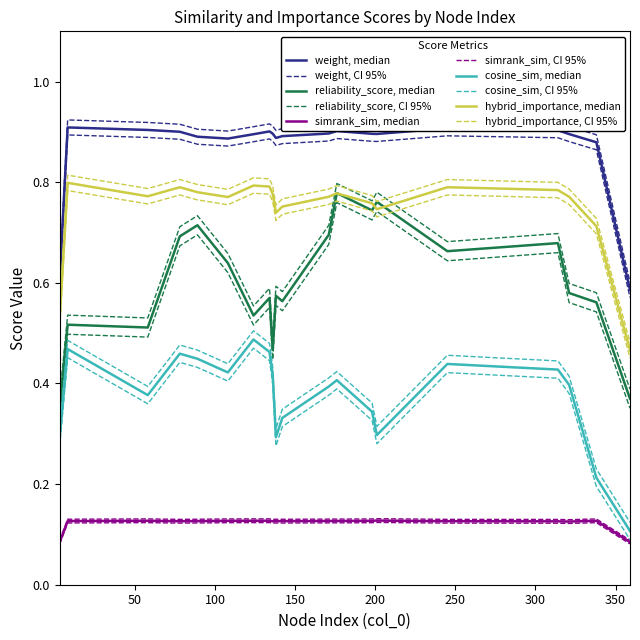

What is the difference between the highest and lowest values at 245?

0.8